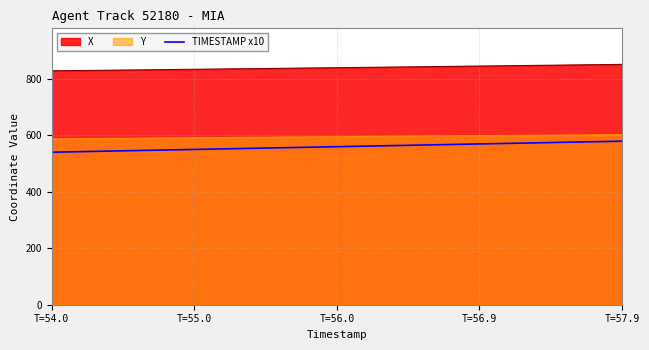

Which label corresponds to the smallest value in the chart?

T=54.0